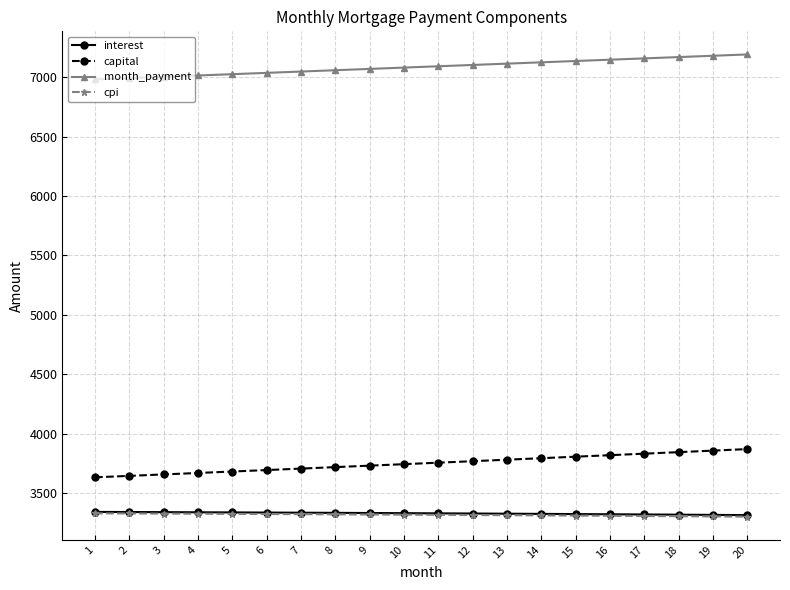

Does the chart have visible grid lines?

Yes